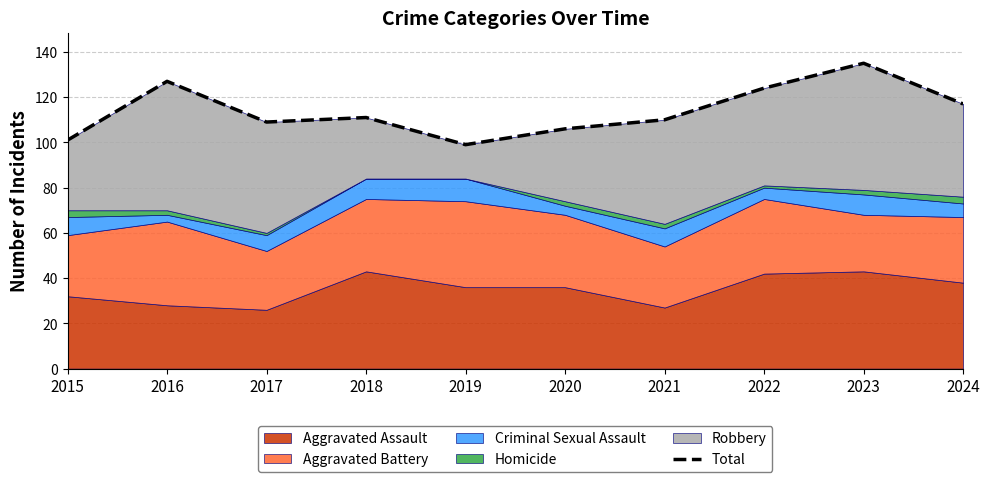

What is the difference between the values at 2015 and 2019?

2